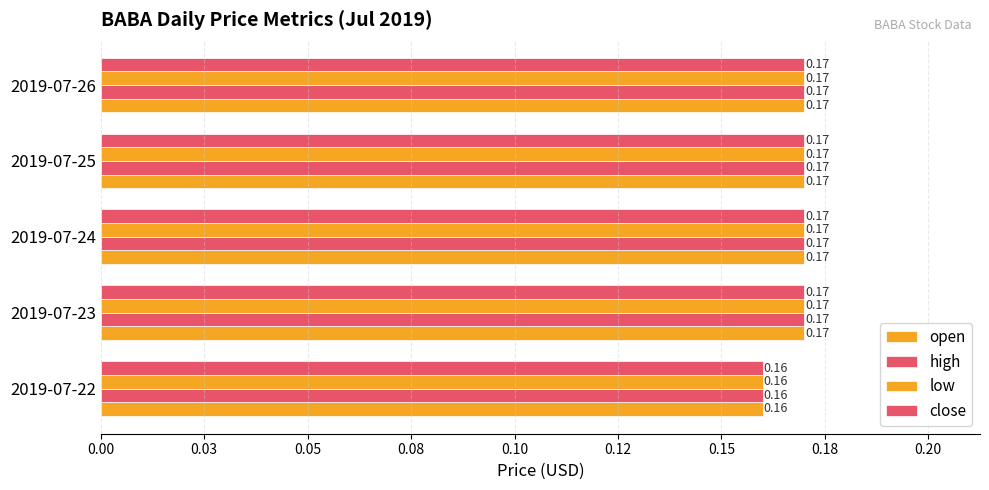

Count the close values in the range 0 to 1.

5